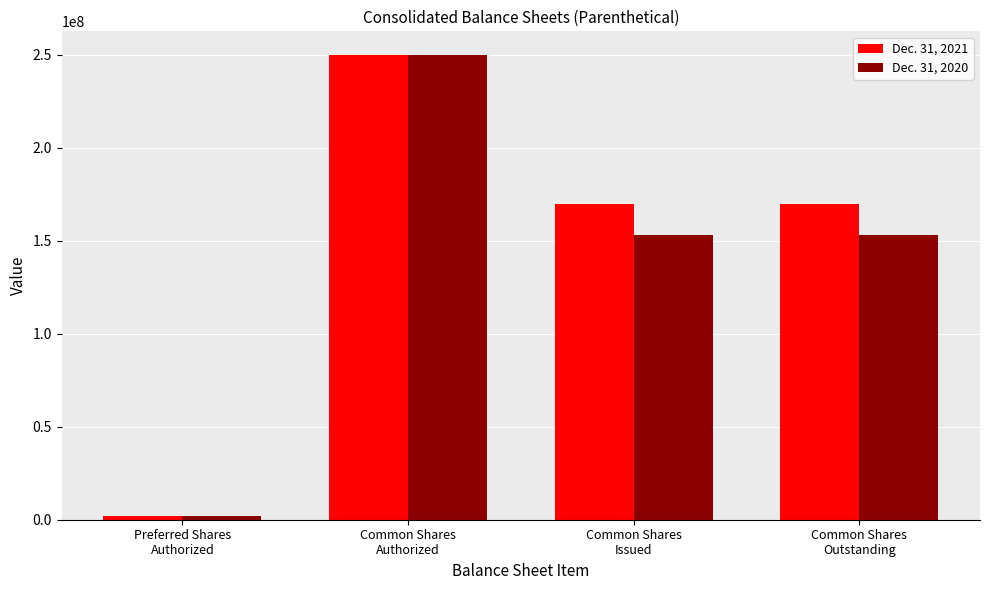

Count the number of data series in this chart.

2